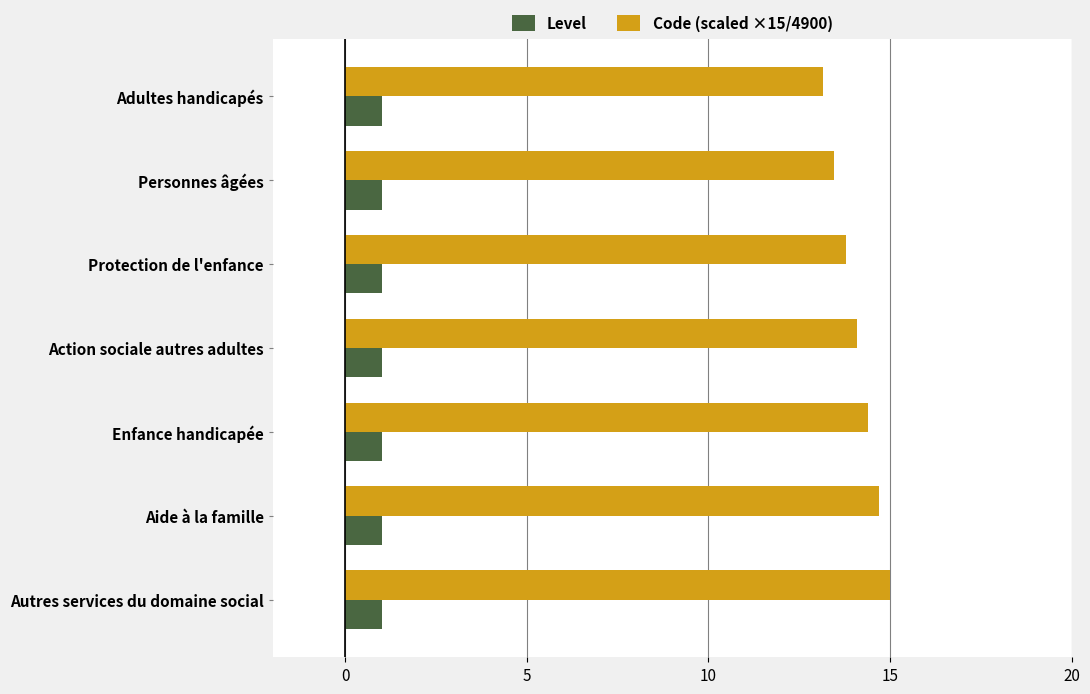

Which series has the largest total across all categories?

Code (scaled ×15/4900)